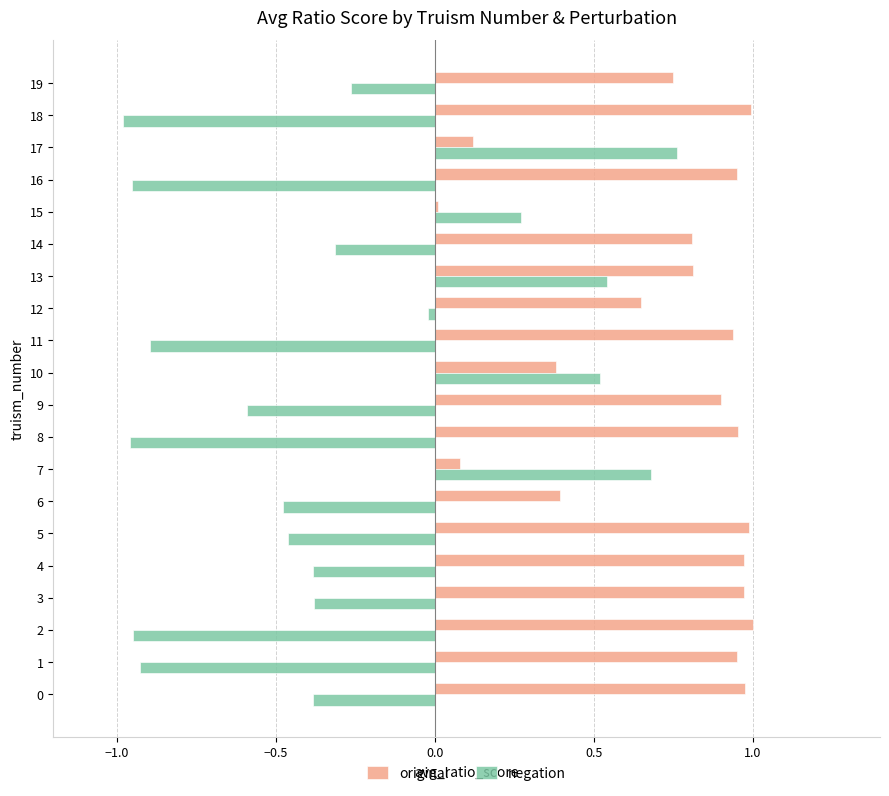

What is the difference between the negation values at 19 and 18?

0.7